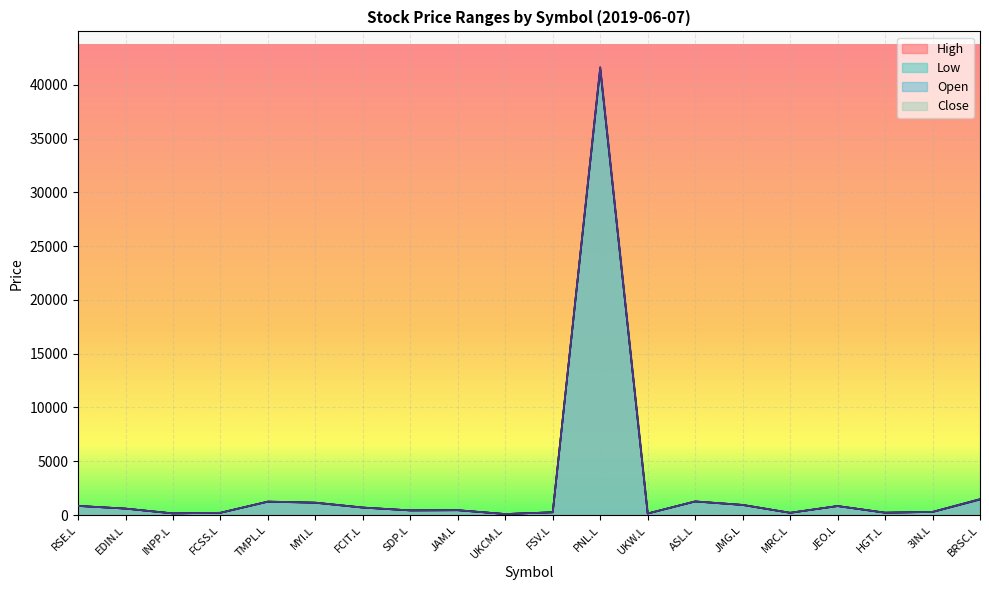

True or false: Open and Low cross at least once.

False